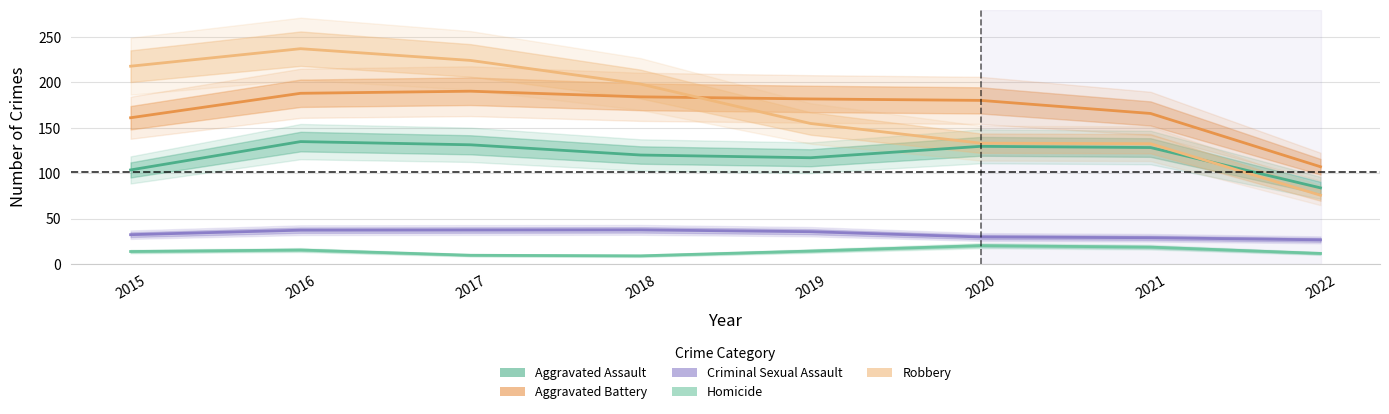

Which series changed the most between 2016 and 2018?

Robbery